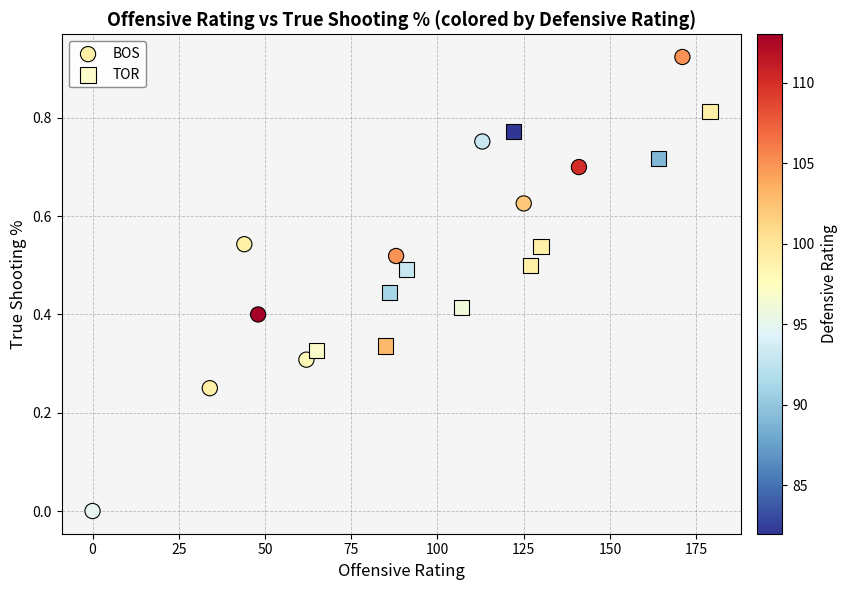

Which series contains the highest Y value?

BOS